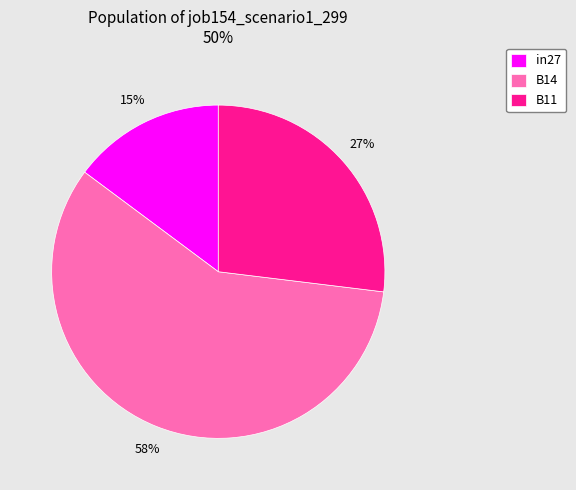

To the nearest percent, what is the average slice percentage?

33%